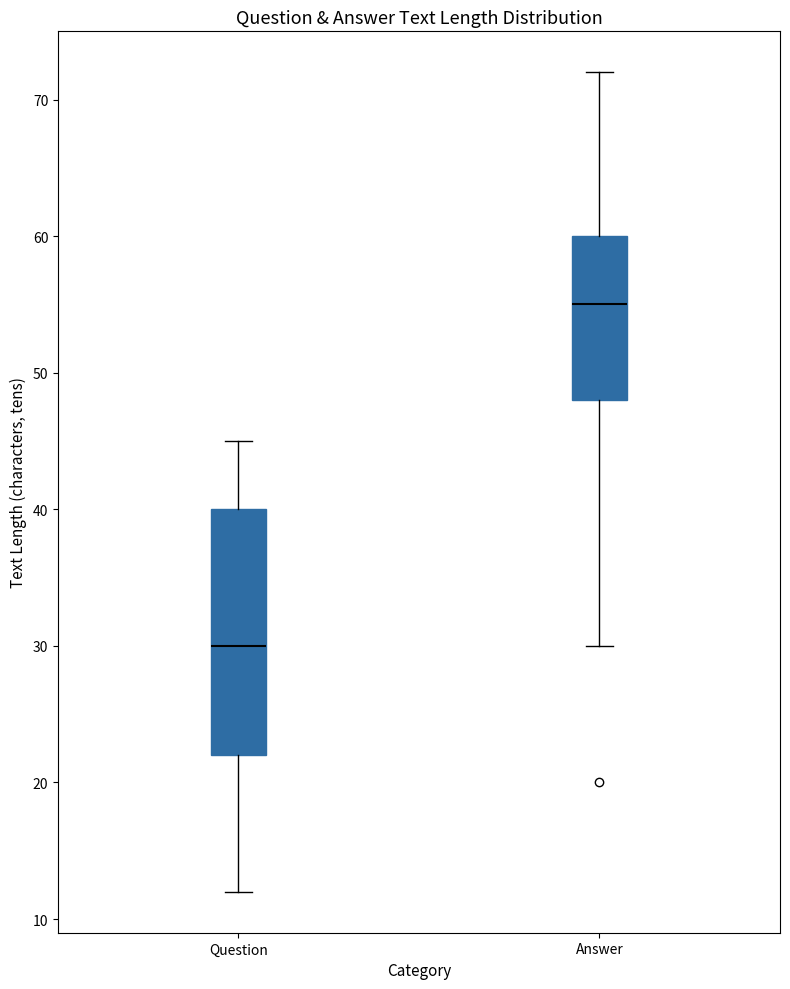

Which box is the tallest, from its lower edge to its upper edge?

Question